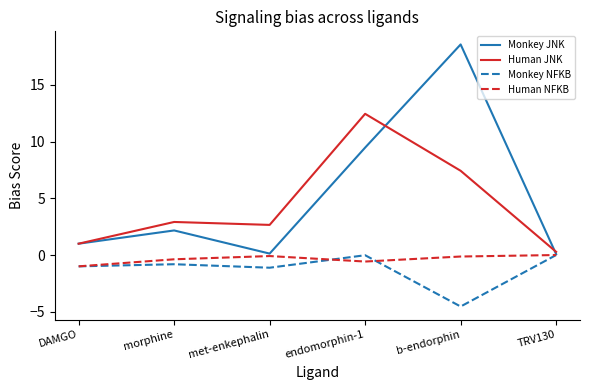

At b-endorphin, list the series in order from smallest to largest.

Monkey NFKB, Human NFKB, Human JNK, Monkey JNK